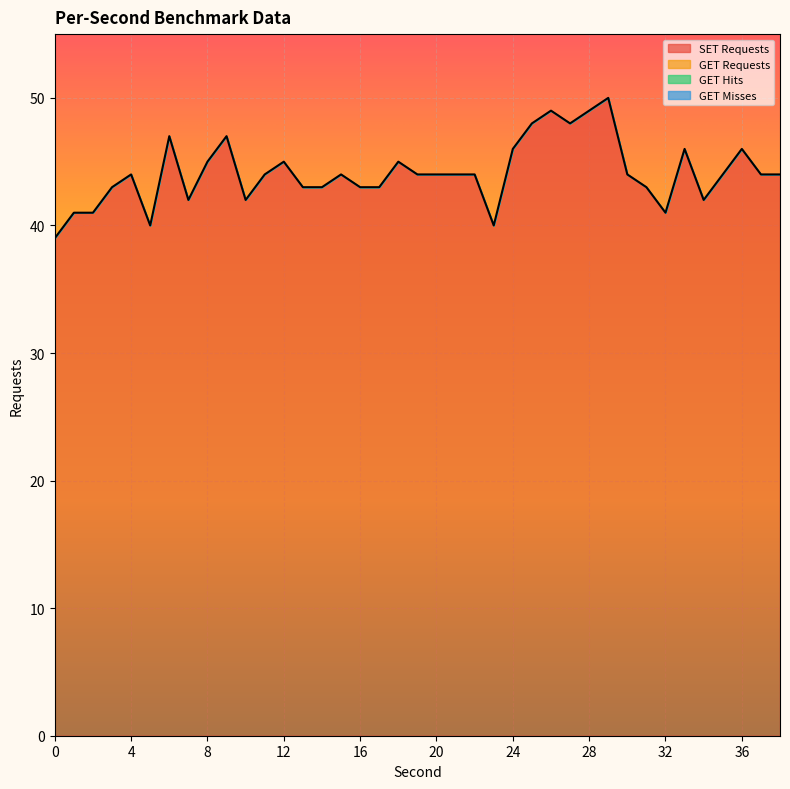

What is the spread (max minus min) of values at 8?

45